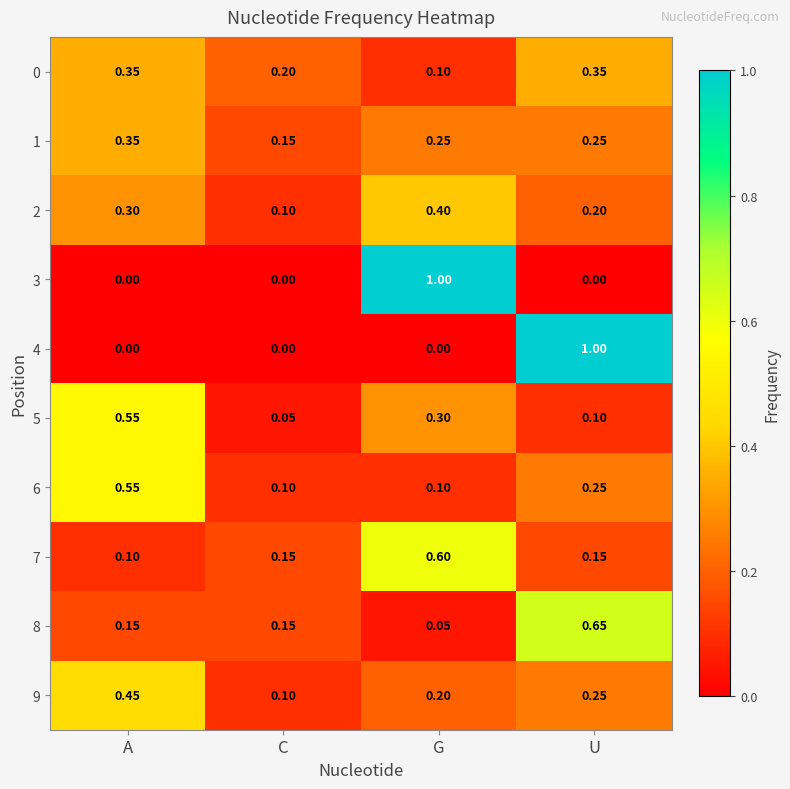

Is the value of 6 at G greater than the value of 4 at G?

Yes